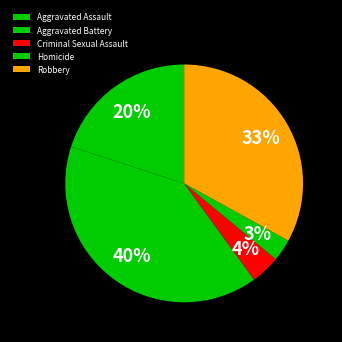

Is there any slice that represents more than half of the pie?

No